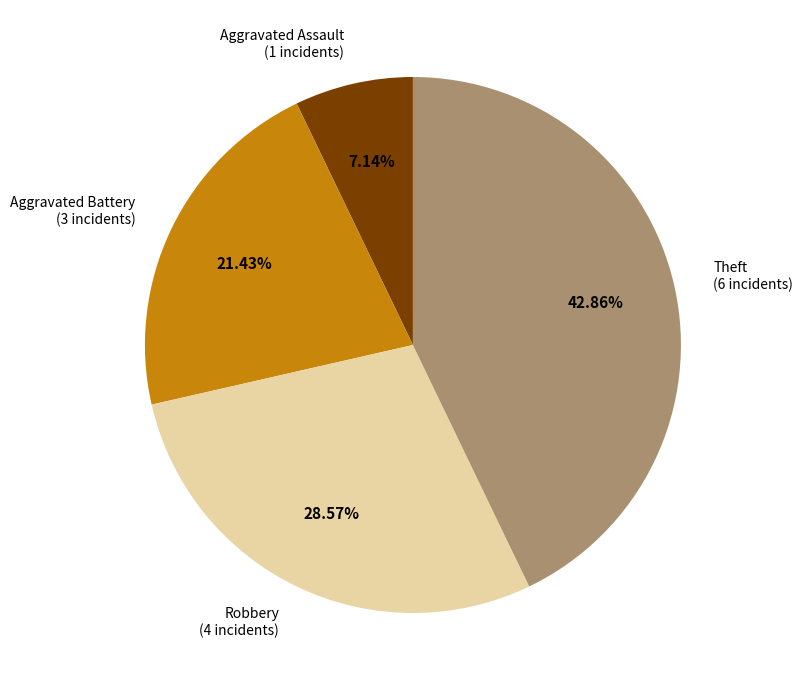

Is there a majority slice in this chart?

No